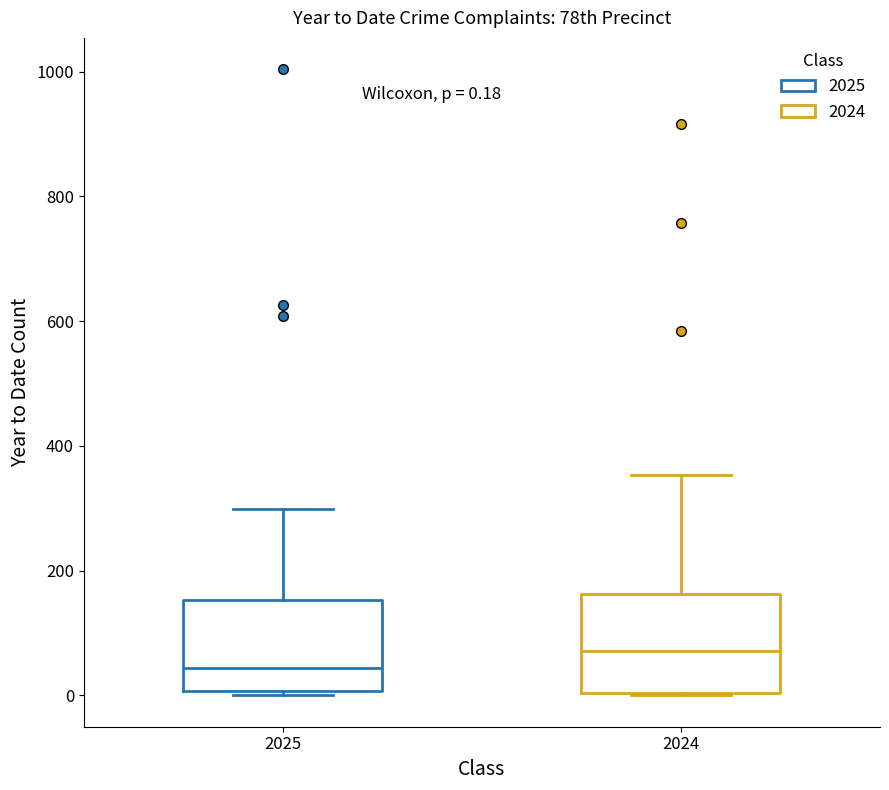

Which box's median line is the highest?

2024